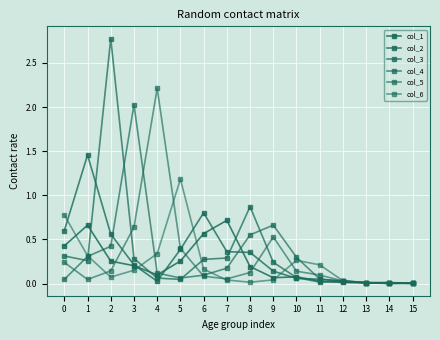

Reading left to right, list all the values displayed in this chart.

col_1: 0.4	0.7	0.3	0.2	0.1	0.3	0.6	0.7	0.2	0.1	0.1	0.0	0.0	0.0	0.0	0.0
col_2: 0.6	1.5	0.6	0.2	0.0	0.4	0.8	0.4	0.4	0.1	0.1	0.1	0.0	0.0	0.0	0.0
col_3: 0.3	0.3	2.8	0.3	0.1	0.0	0.3	0.3	0.9	0.2	0.1	0.0	0.0	0.0	0.0	0.0
col_4: 0.0	0.3	0.4	2.0	0.1	0.1	0.1	0.2	0.6	0.7	0.3	0.1	0.0	0.0	0.0	0.0
col_5: 0.2	0.0	0.1	0.6	2.2	0.4	0.1	0.1	0.1	0.5	0.1	0.1	0.0	0.0	0.0	0.0
col_6: 0.8	0.3	0.1	0.2	0.3	1.2	0.2	0.0	0.0	0.0	0.3	0.2	0.0	0.0	0.0	0.0